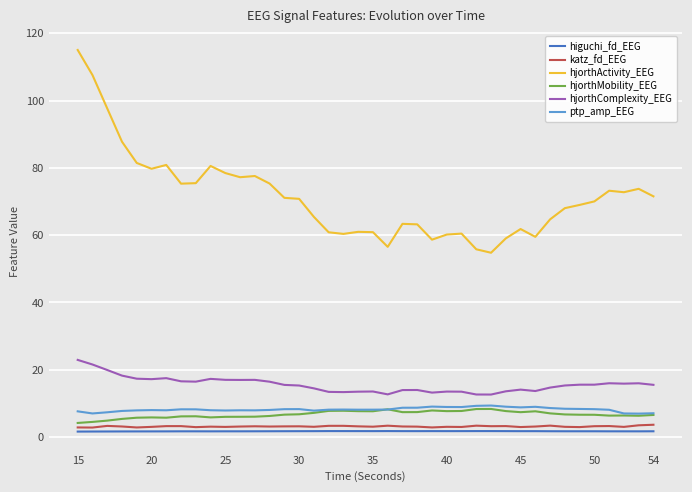

What is the greatest value displayed?

115.0